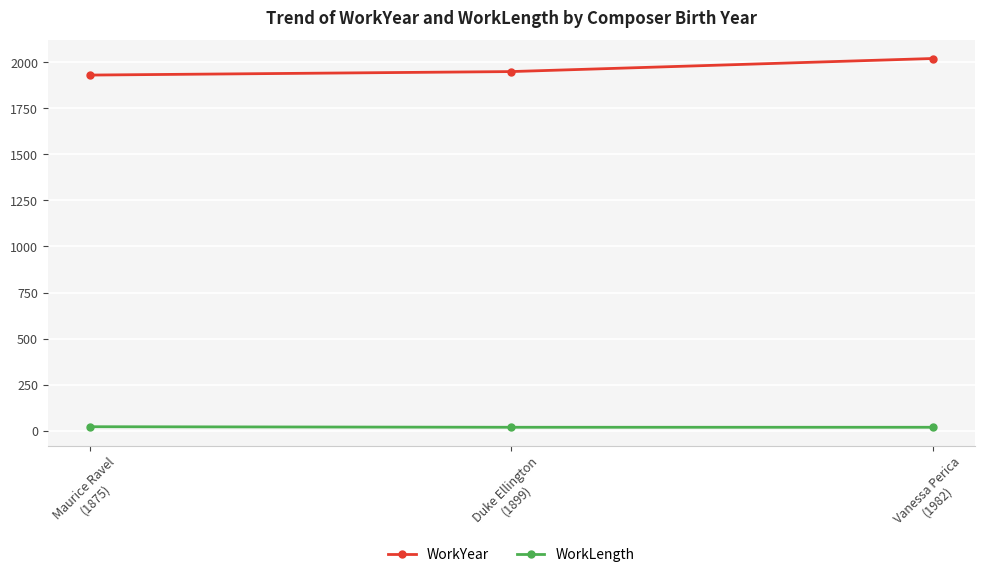

What are all the series names shown in the legend?

WorkYear, WorkLength